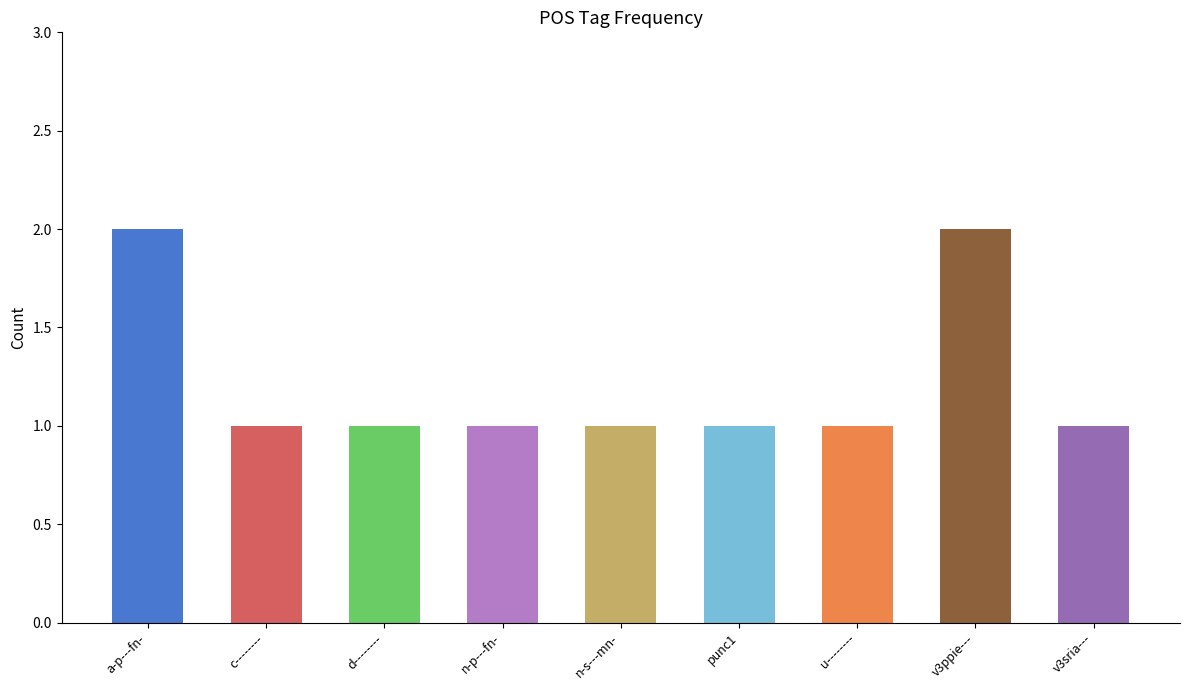

Approximately how many times larger is the value at c-------- compared to a-p---fn-?

0.5